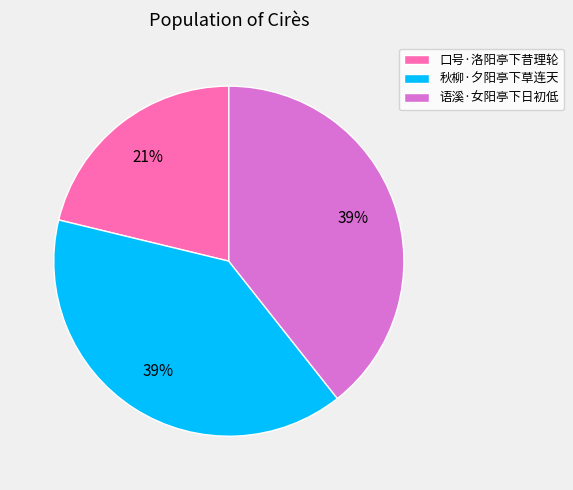

Do 语溪·女阳亭下日初低 and 口号·洛阳亭下昔理轮 together represent more than half of the pie?

Yes